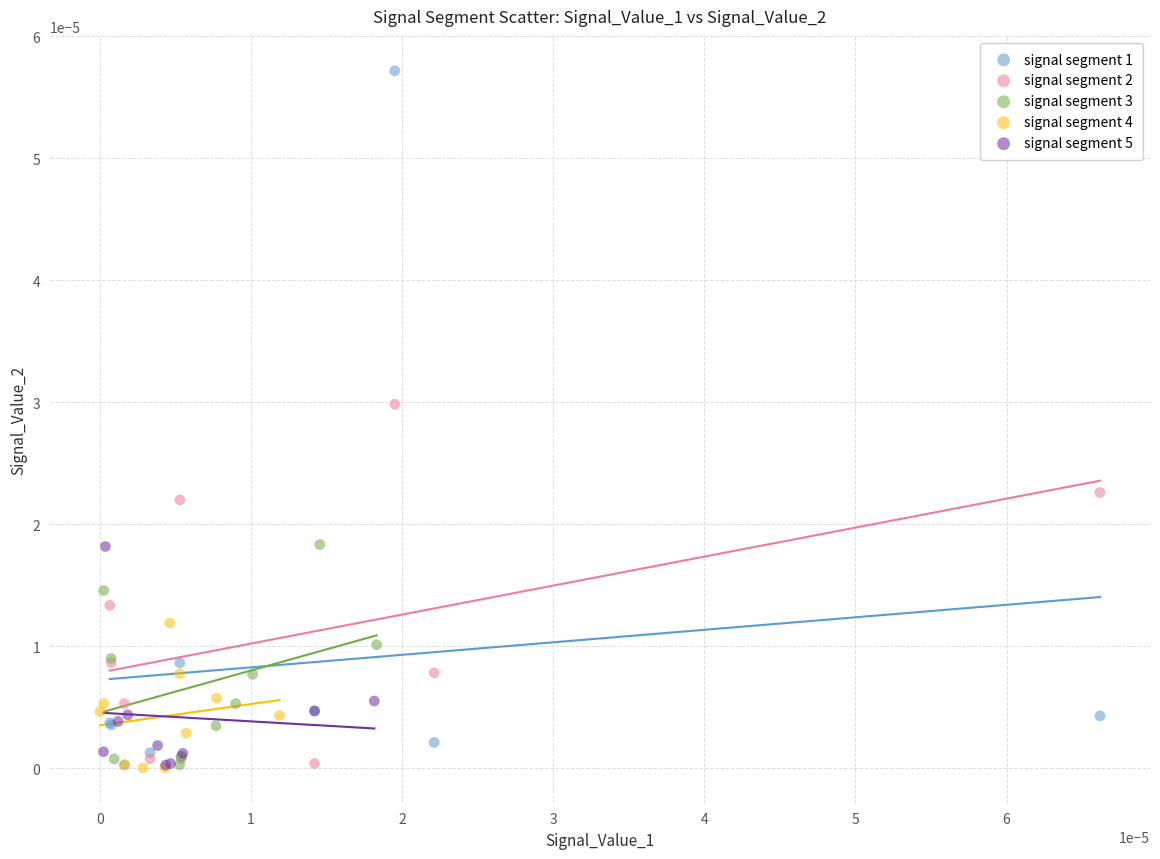

Which series has the largest Y range (max minus min)?

signal segment 1